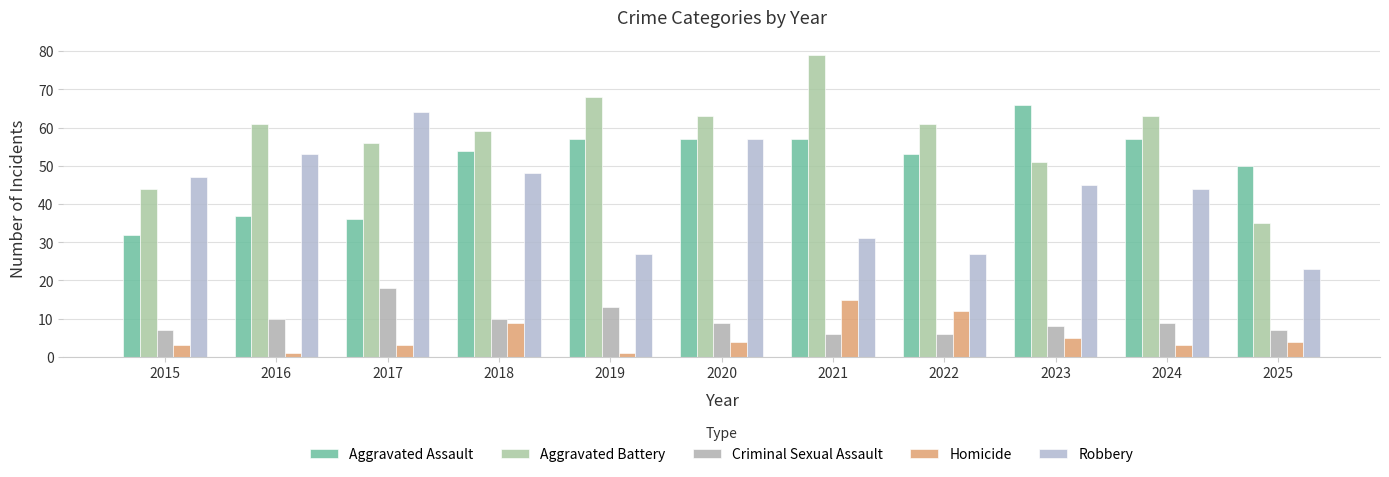

Is the value of Aggravated Assault at 2020 greater than the value of Criminal Sexual Assault at 2022?

Yes